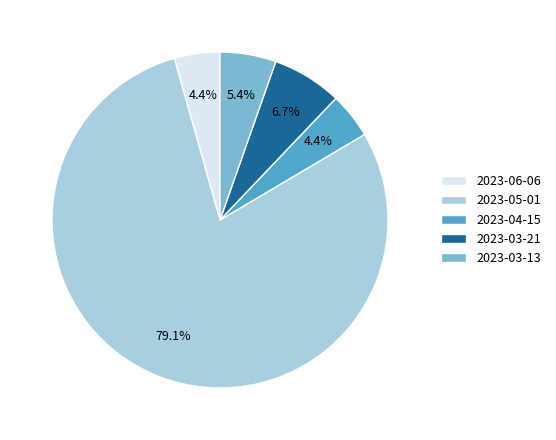

Does any single category account for the majority?

Yes